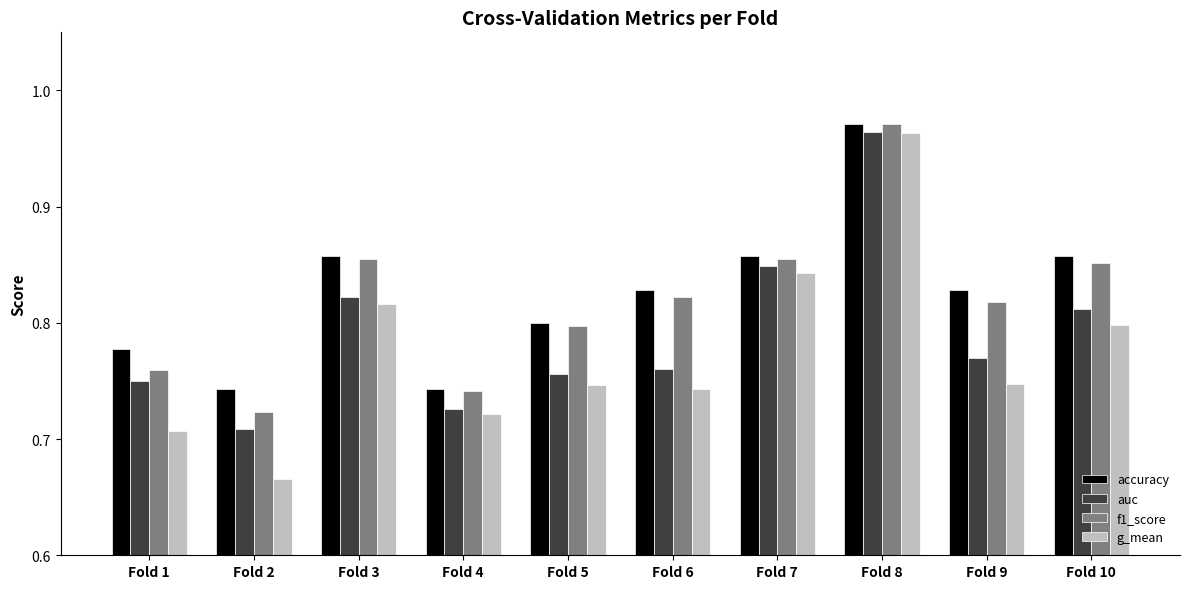

Which category has the lowest value across all series?

Fold 2